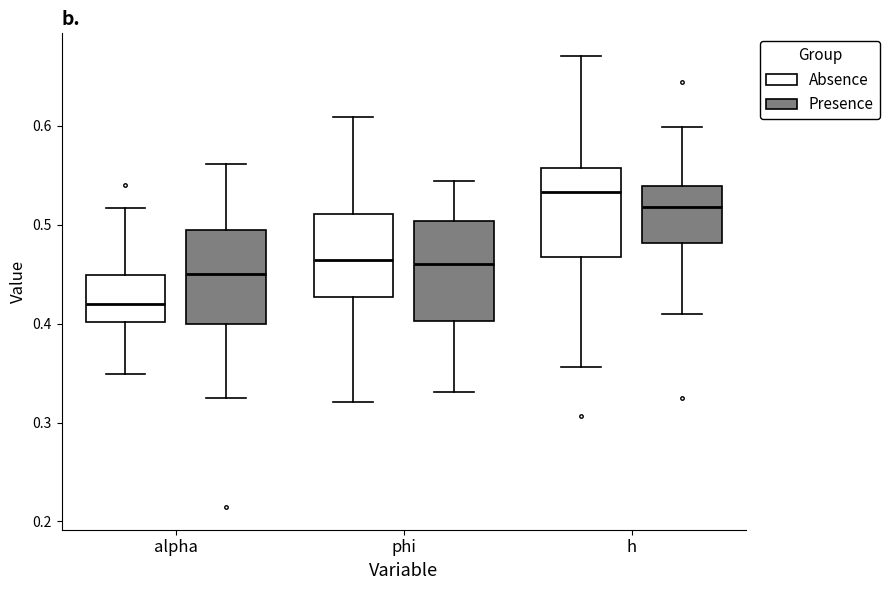

Where does the median line of the box for alpha (Presence) sit on the y-axis? The values are not printed on the chart, so give them approximately, as read against the axis.

0.45